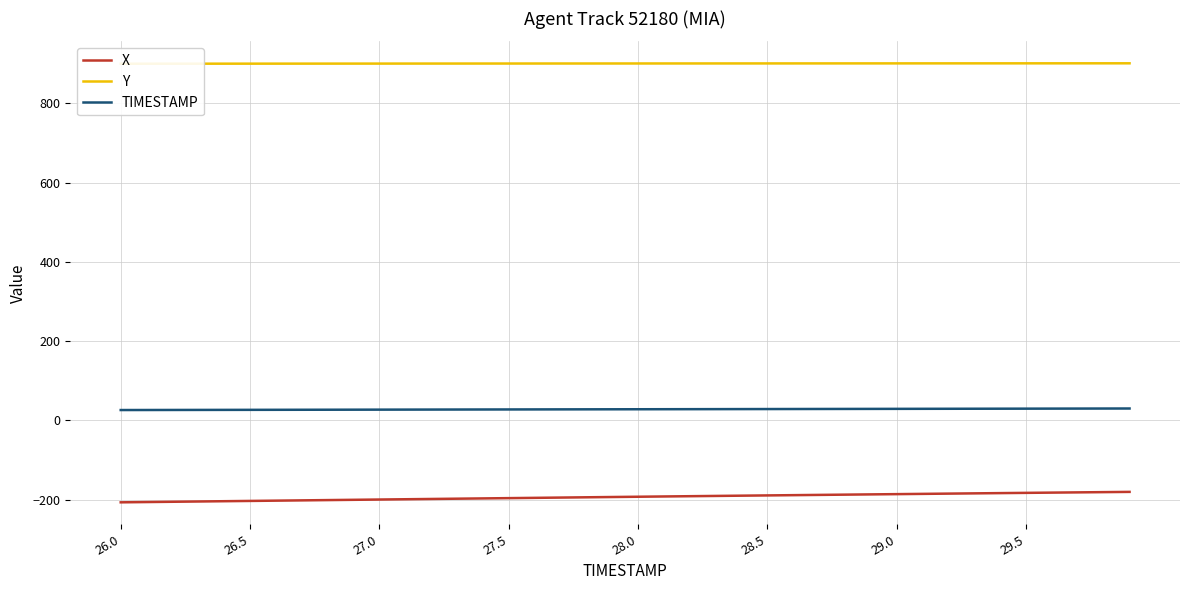

True or false: TIMESTAMP and X cross at least once.

False